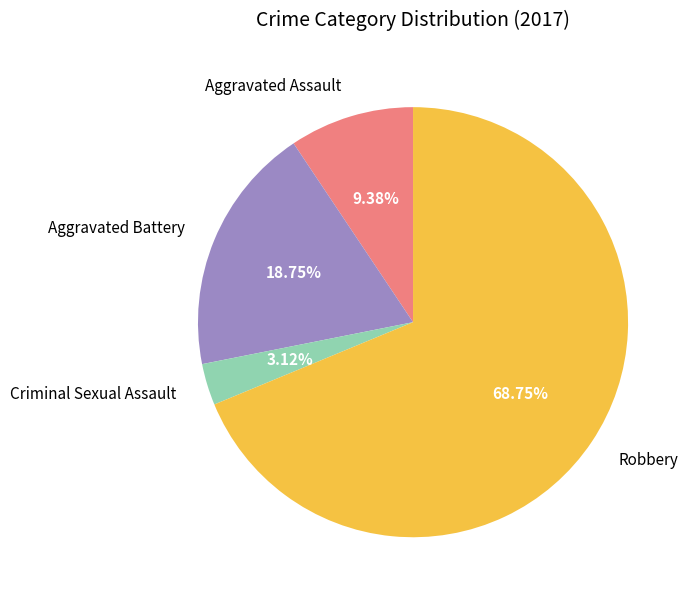

True or false: Aggravated Battery accounts for 5% of the total.

False